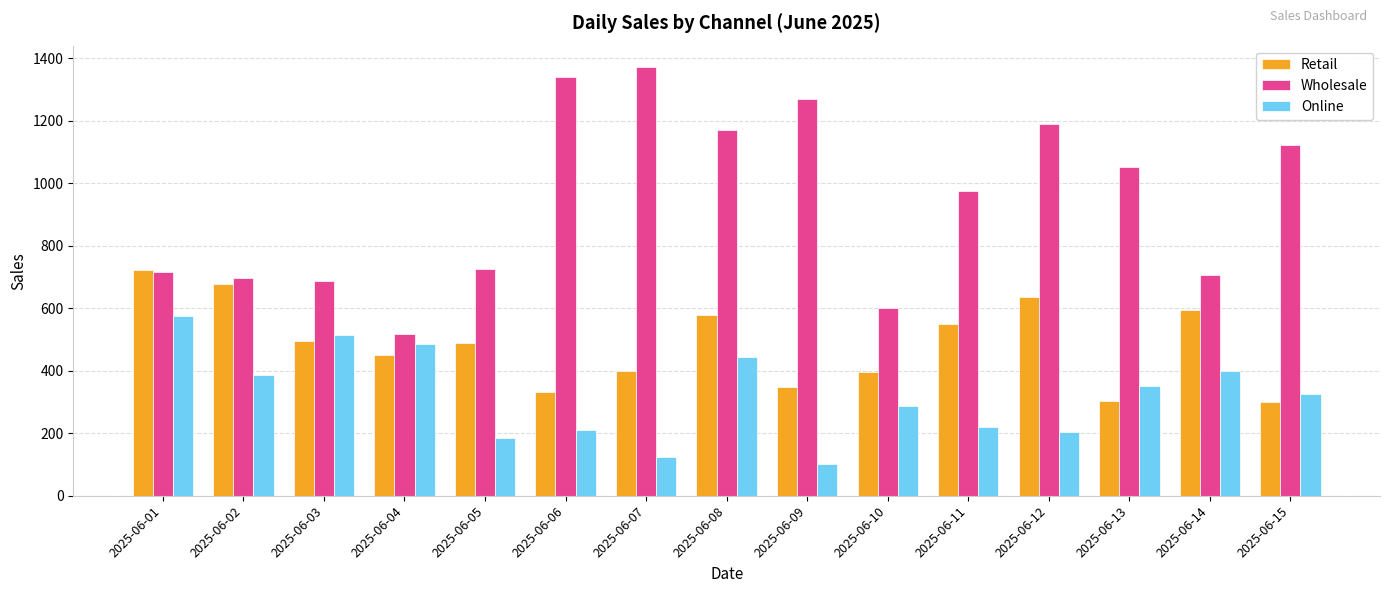

How many series are shown in this chart?

3